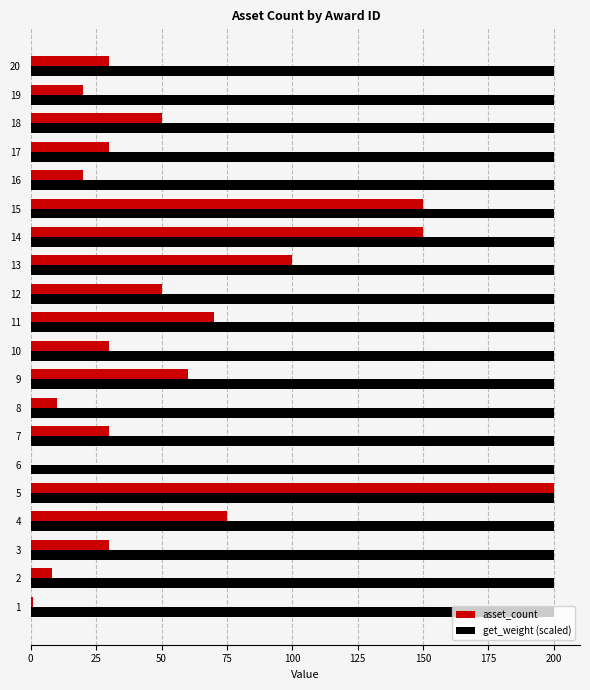

At which category is the sum across all series the highest?

5